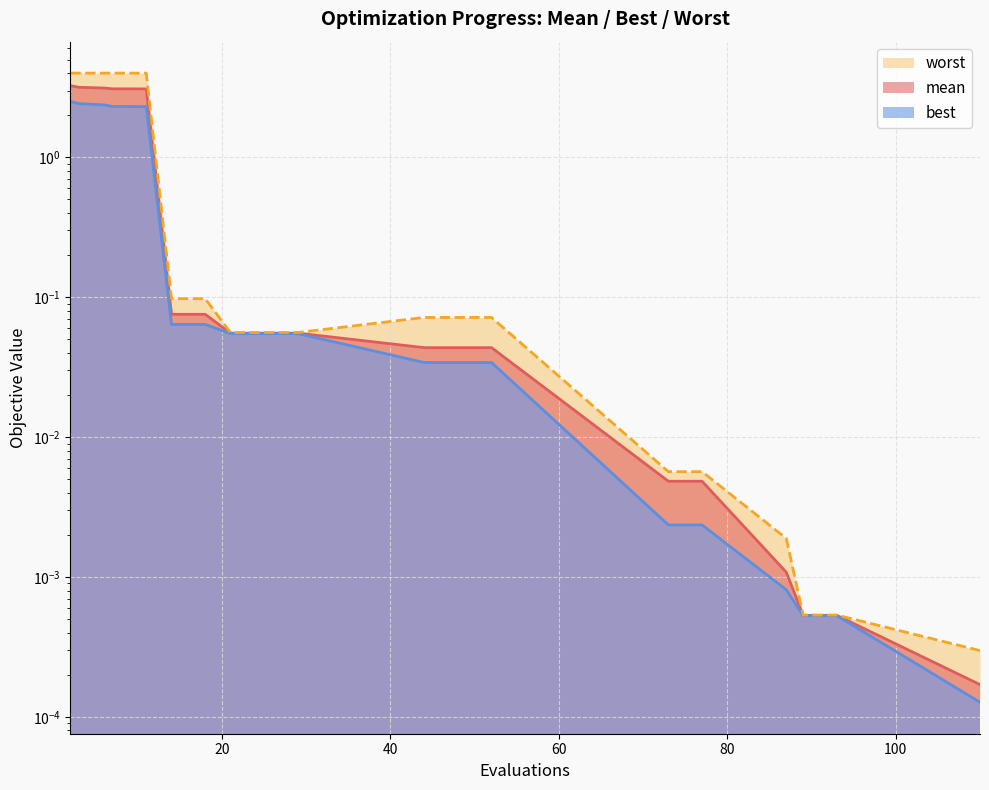

True or false: best and worst cross at least once.

False